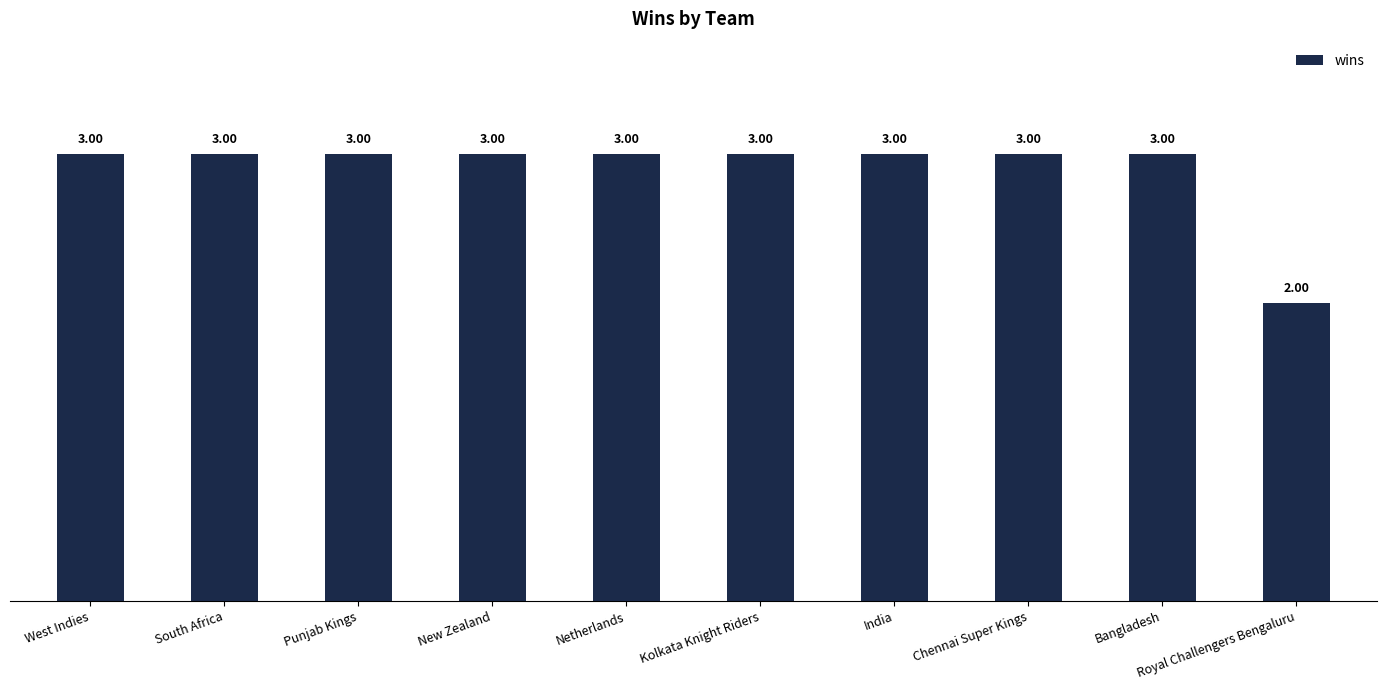

Reading right to left, extract all data points from this chart.

Royal Challengers Bengaluru=2	Bangladesh=3	Chennai Super Kings=3	India=3	Kolkata Knight Riders=3	Netherlands=3	New Zealand=3	Punjab Kings=3	South Africa=3	West Indies=3